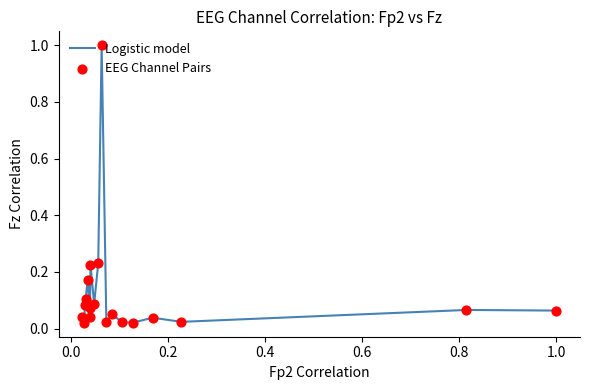

What is the maximum value shown in the chart?

1.0